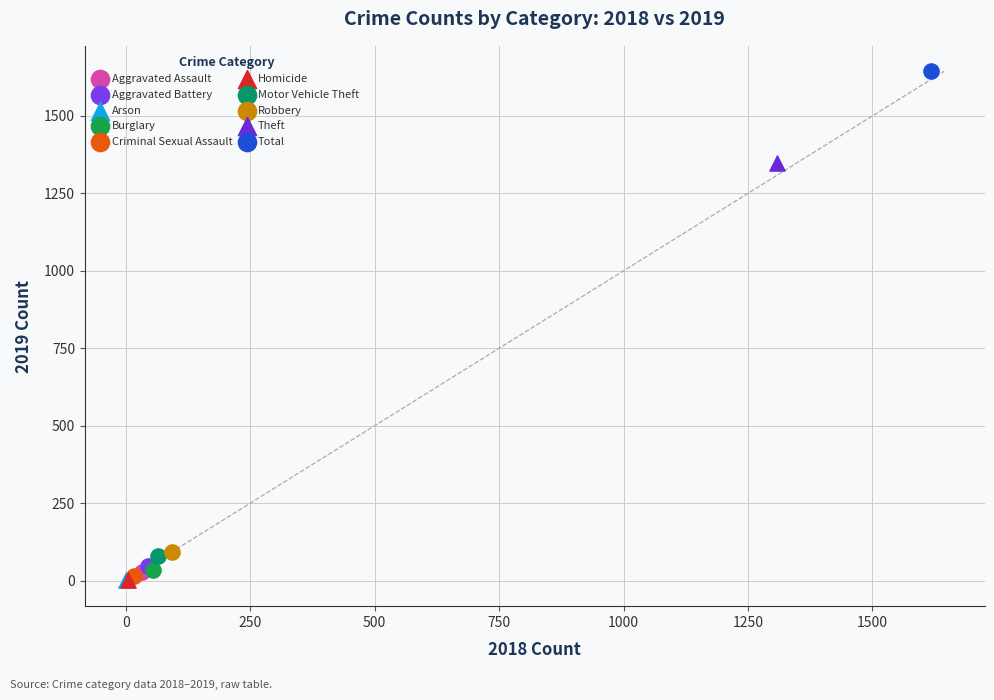

What are all the series names shown in the legend?

Aggravated Assault, Aggravated Battery, Arson, Burglary, Criminal Sexual Assault, Homicide, Motor Vehicle Theft, Robbery, Theft, Total